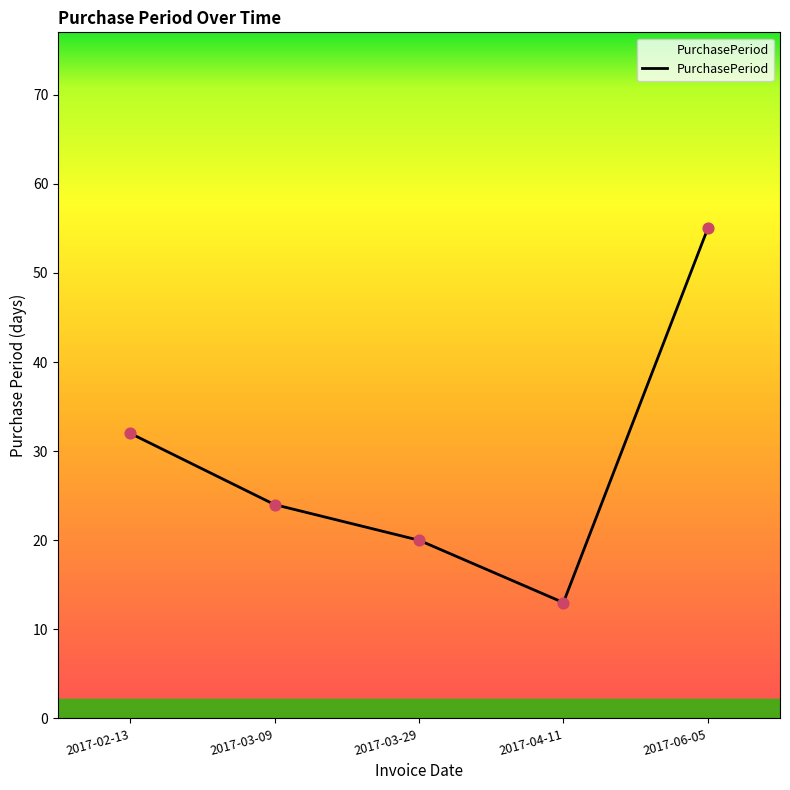

Which has a higher value, 2017-06-05 or 2017-03-09?

2017-06-05